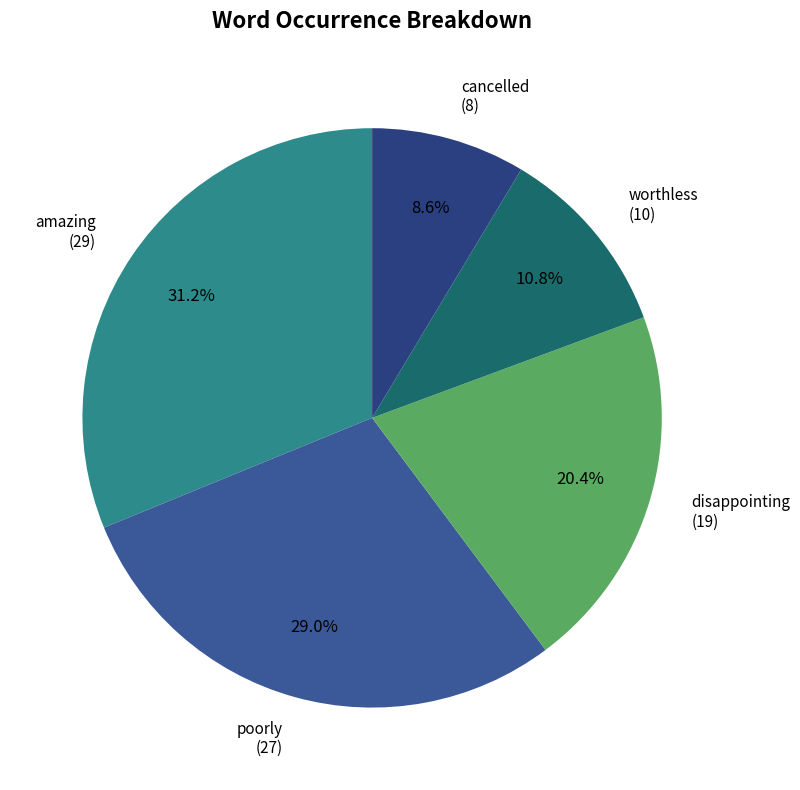

Do amazing and disappointing together represent more than half of the pie?

Yes